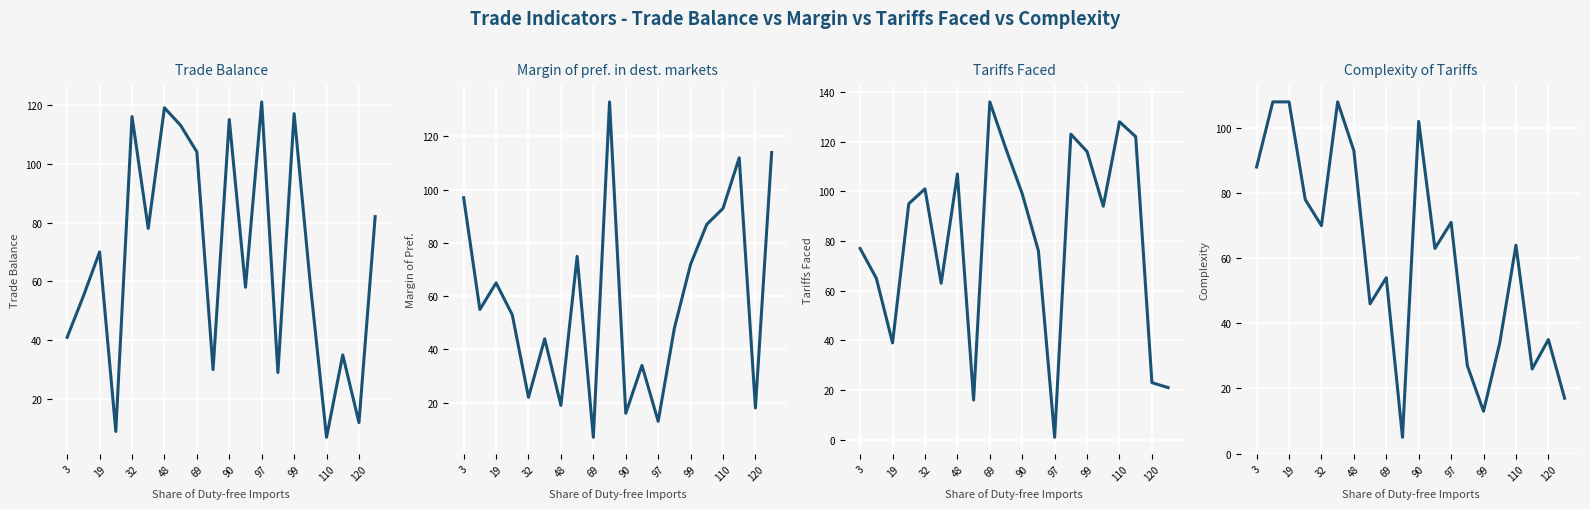

What is the maximum value for Complexity of Tariffs?

108